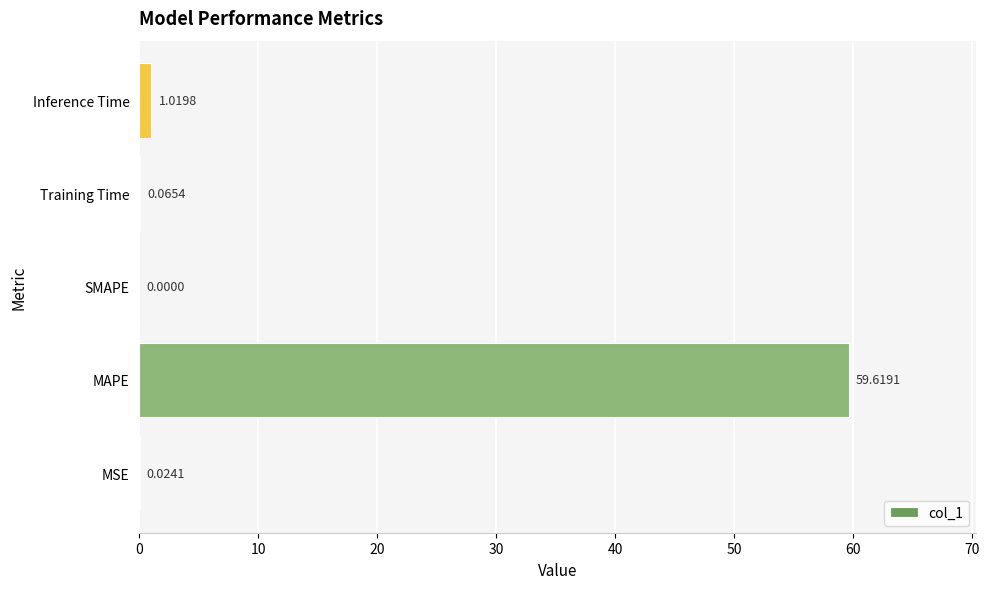

Where is the data nearest to the value 29?

Inference Time